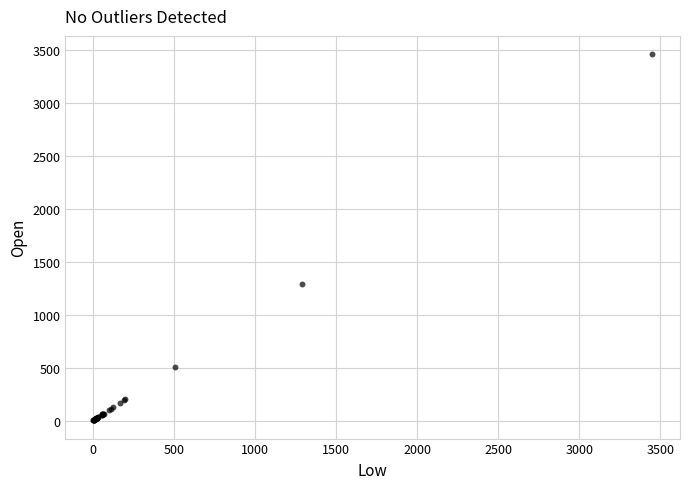

What Y value in the scatter plot is closest to 1731?

1293.2